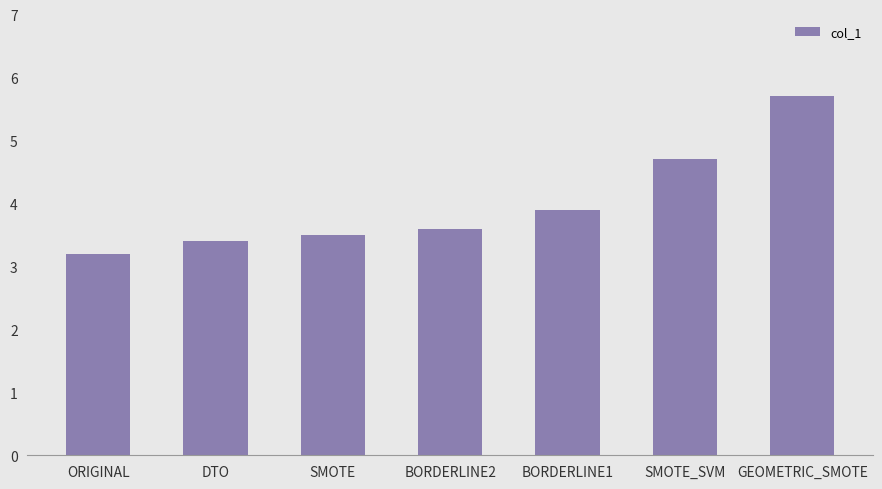

How many bars are there in total?

7